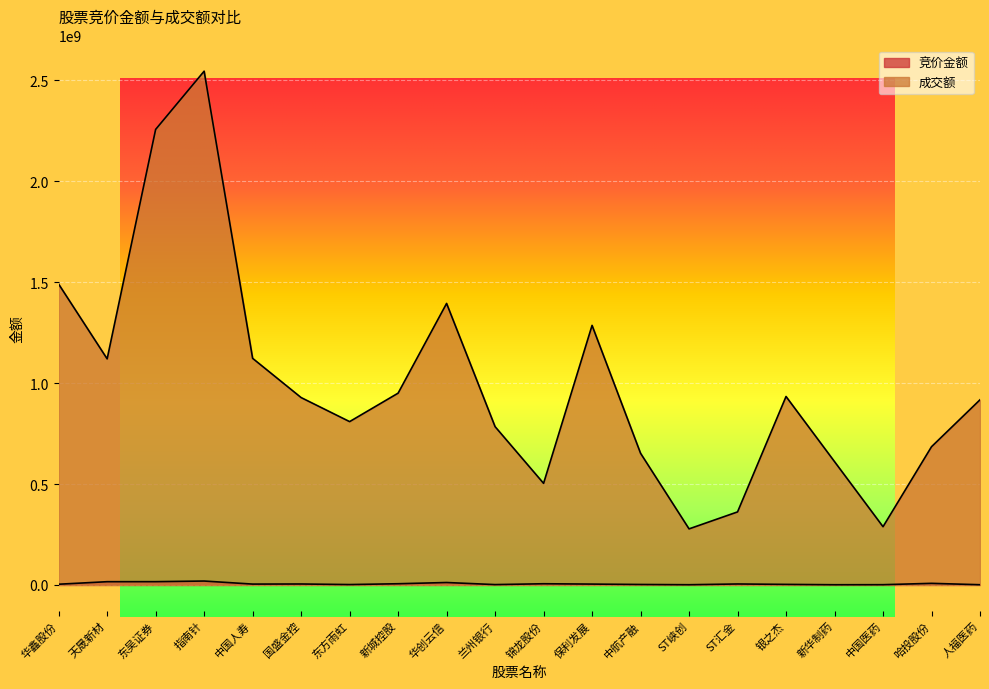

True or false: 竞价金额 has a value of 2871884 at 兰州银行.

False